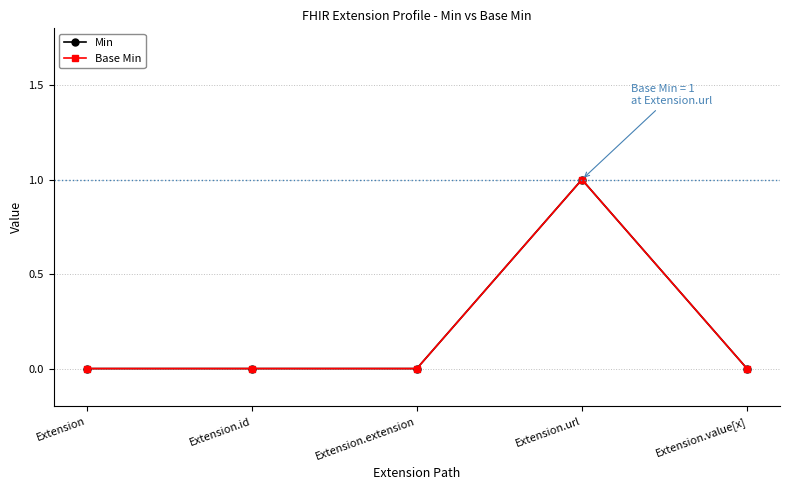

Is the value of Min at Extension.url greater than the value of Base Min at Extension.url?

No